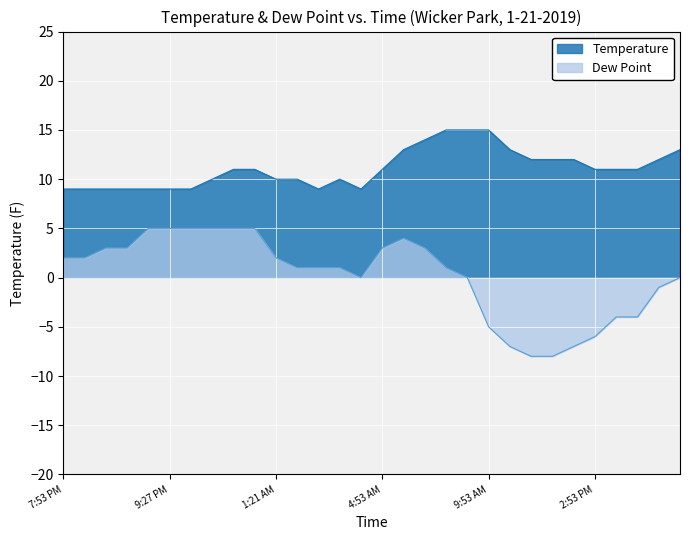

How many lines are shown in the chart?

2